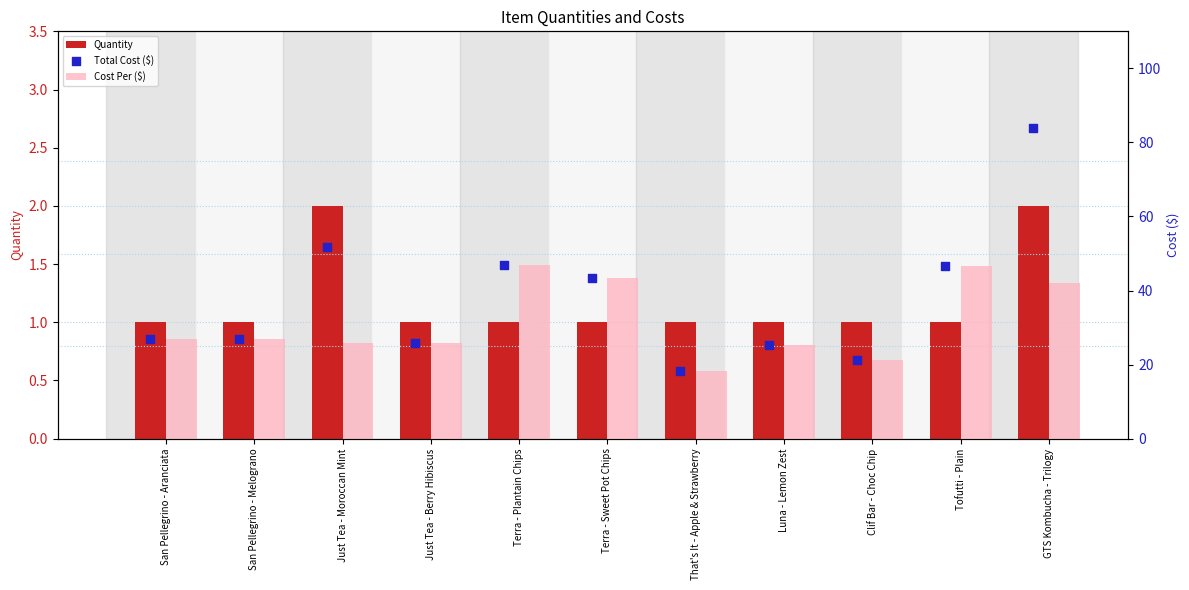

What are all the series names shown in the legend?

Quantity, Cost Per ($), Total Cost ($)